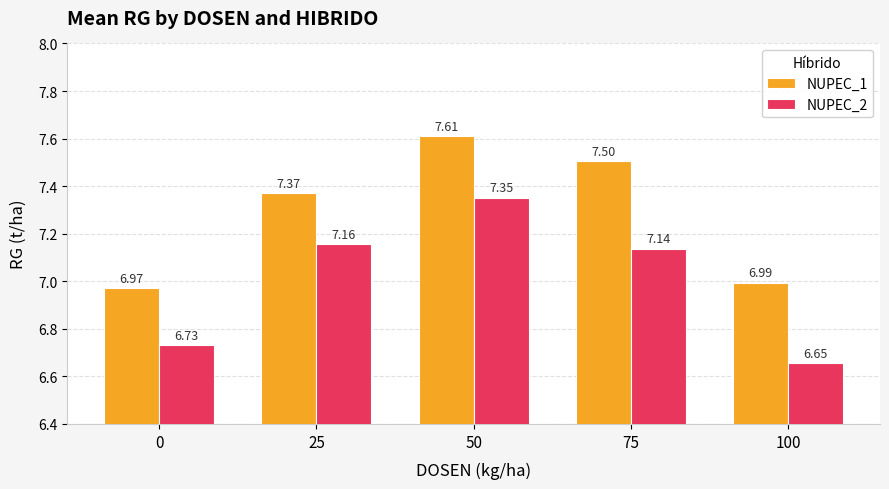

Does the chart contain any negative values?

No